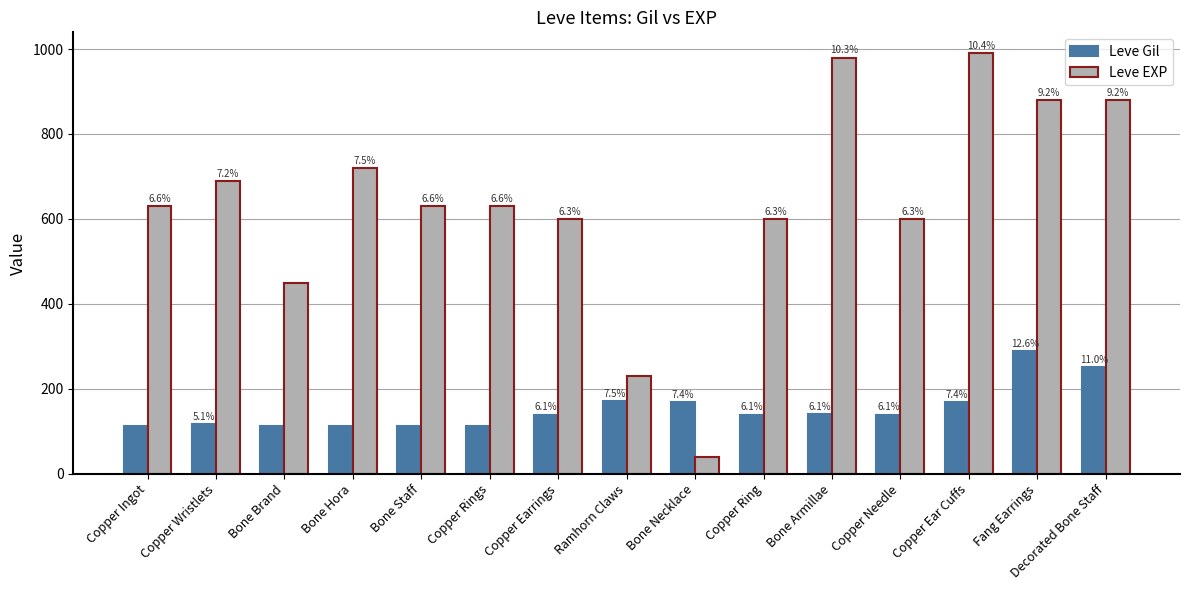

What is the label of the 4th bar from the right?

Copper Needle